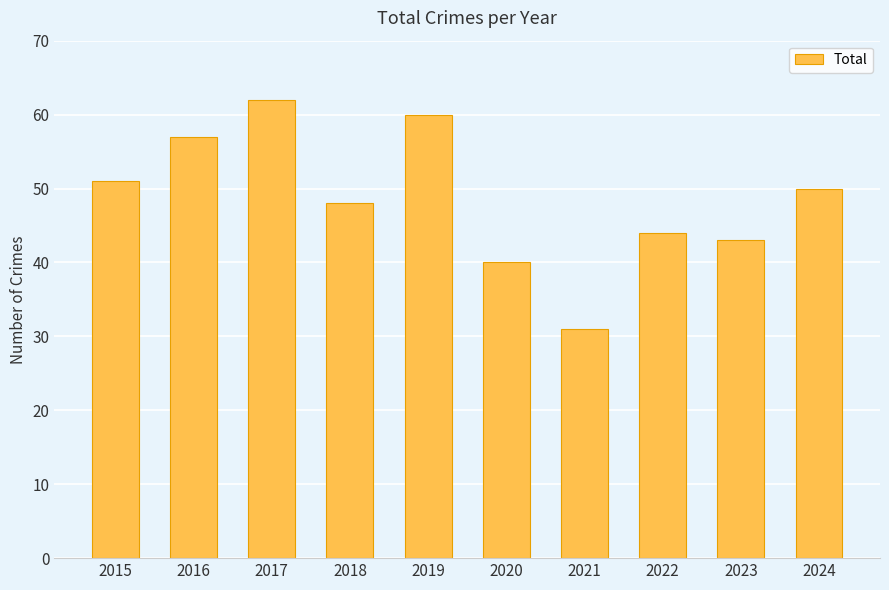

Reading right to left, extract all data points from this chart.

2024=50	2023=43	2022=44	2021=31	2020=40	2019=60	2018=48	2017=62	2016=57	2015=51